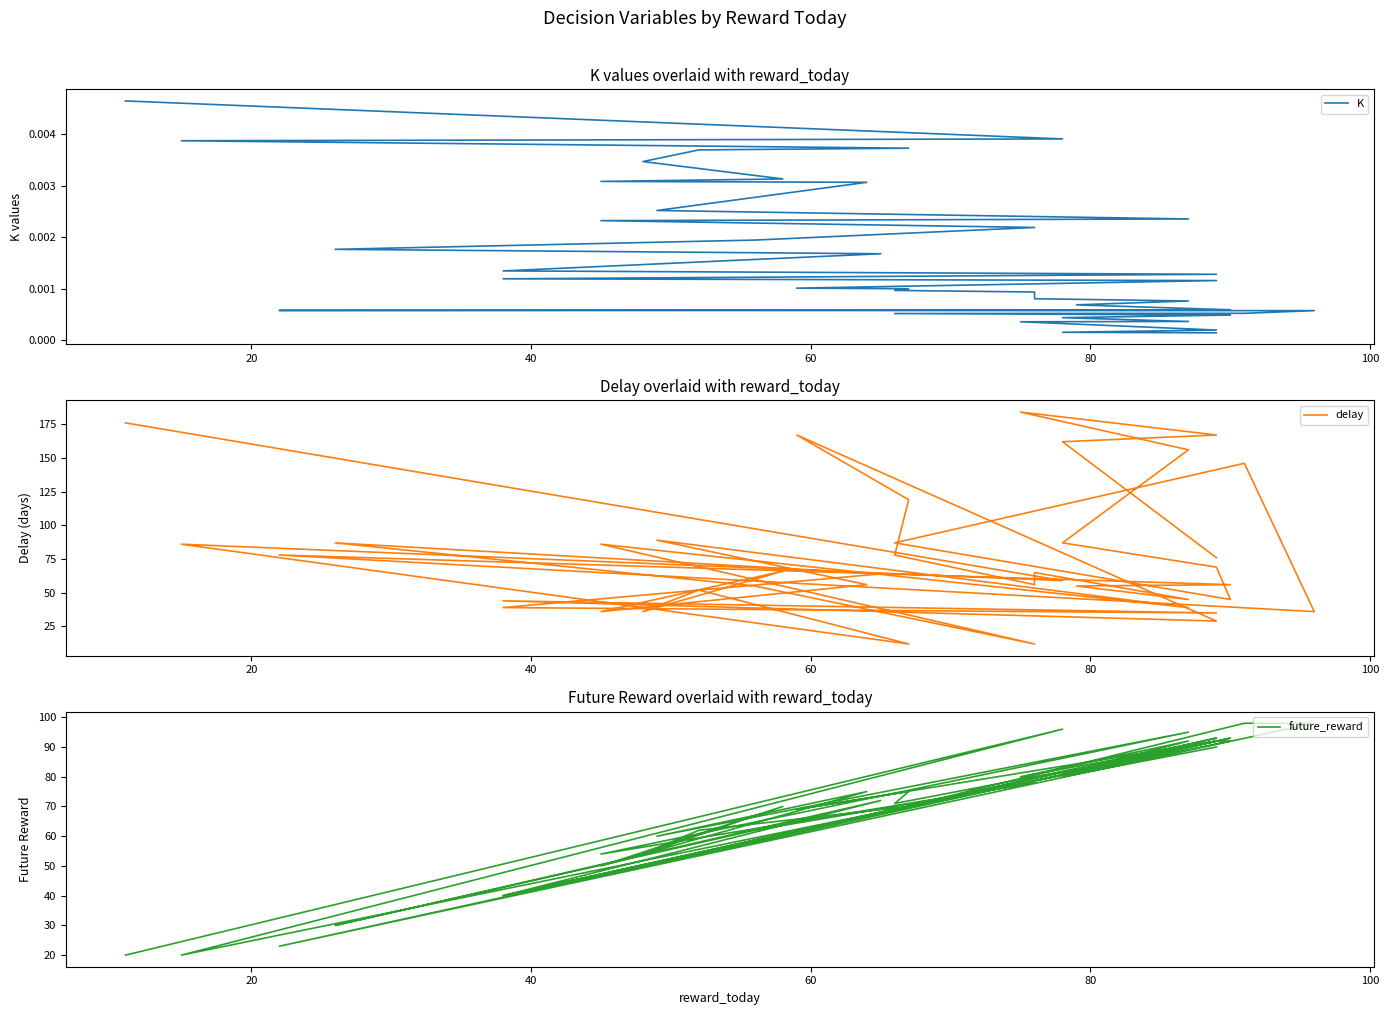

Which series has the widest spread of values?

delay